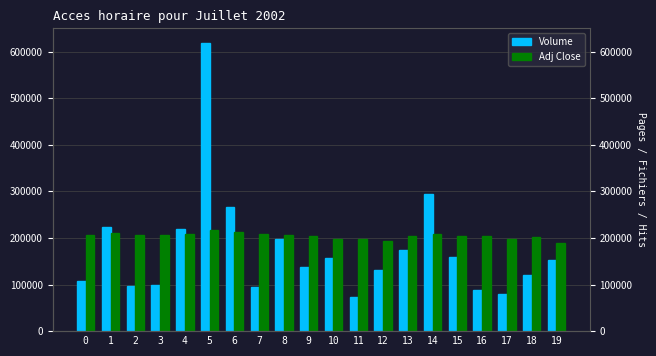

Rank the series by their maximum value, from lowest to highest.

Adj Close, Volume